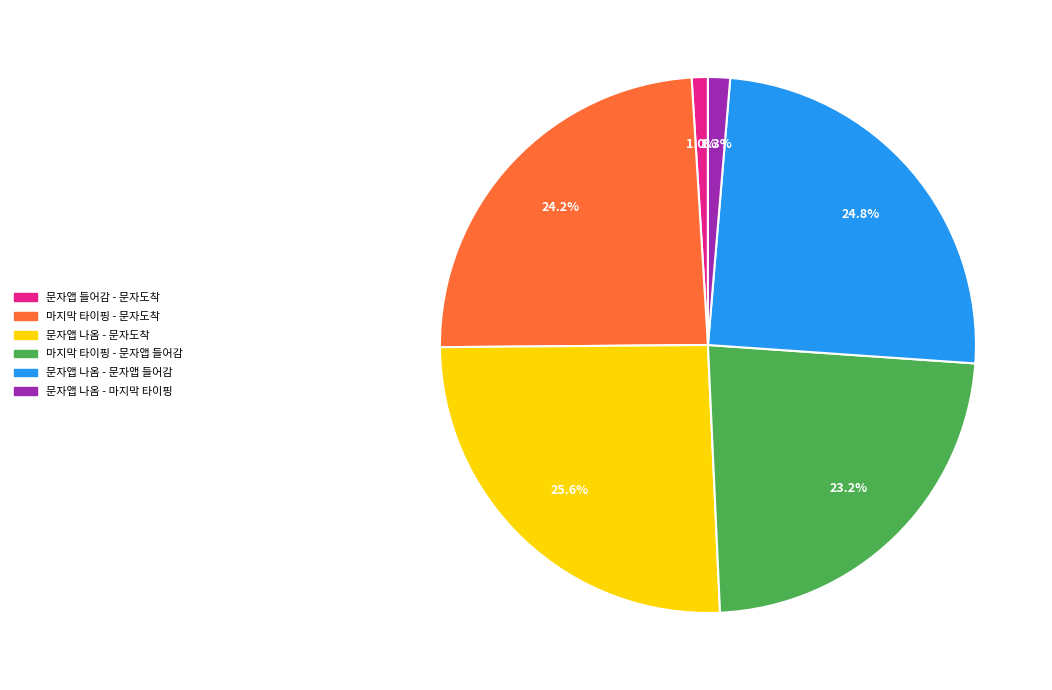

Does any single category account for the majority?

No